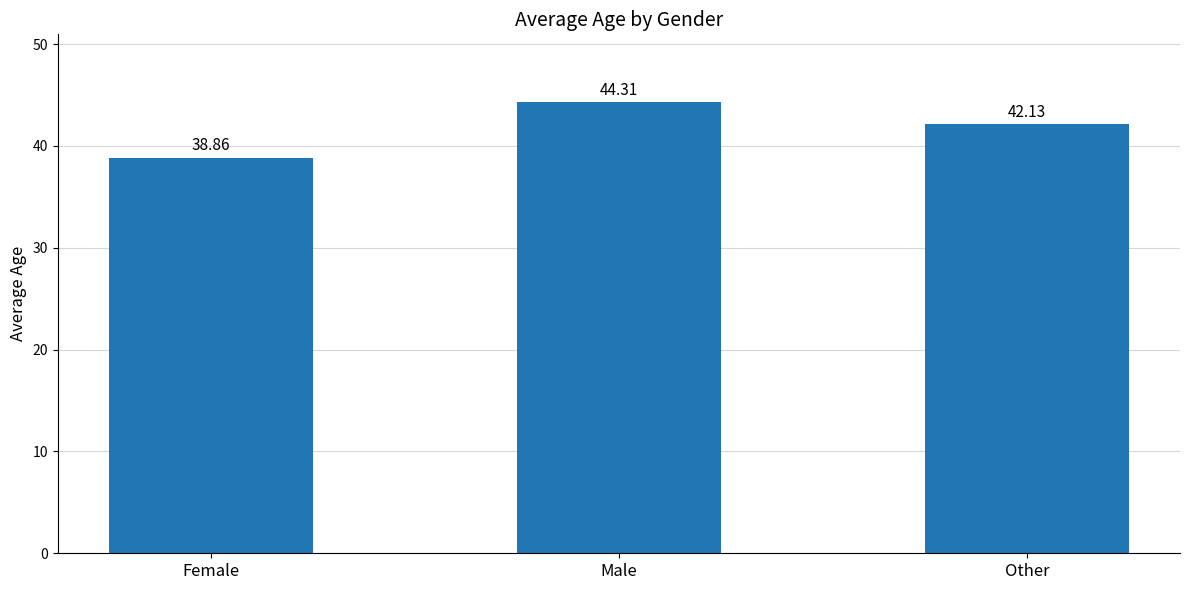

What is the approximate value at Female?

38.9